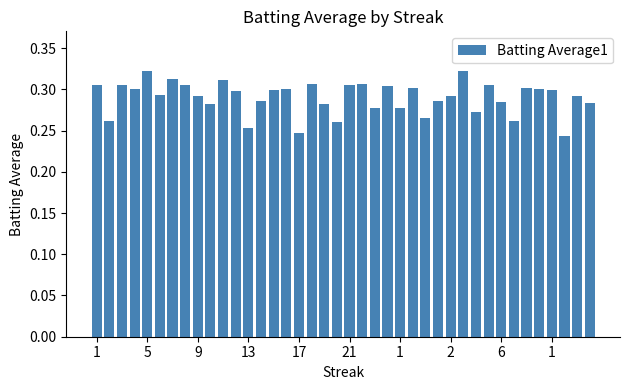

What is the sum of all values?

11.6